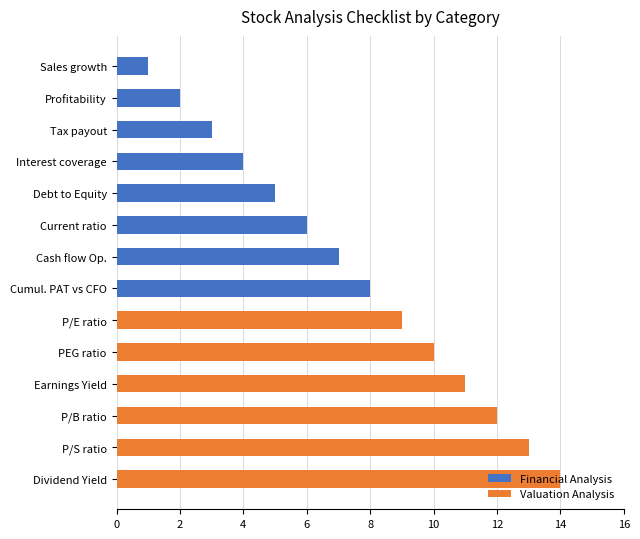

What are all the series names shown in the legend?

Financial Analysis, Valuation Analysis